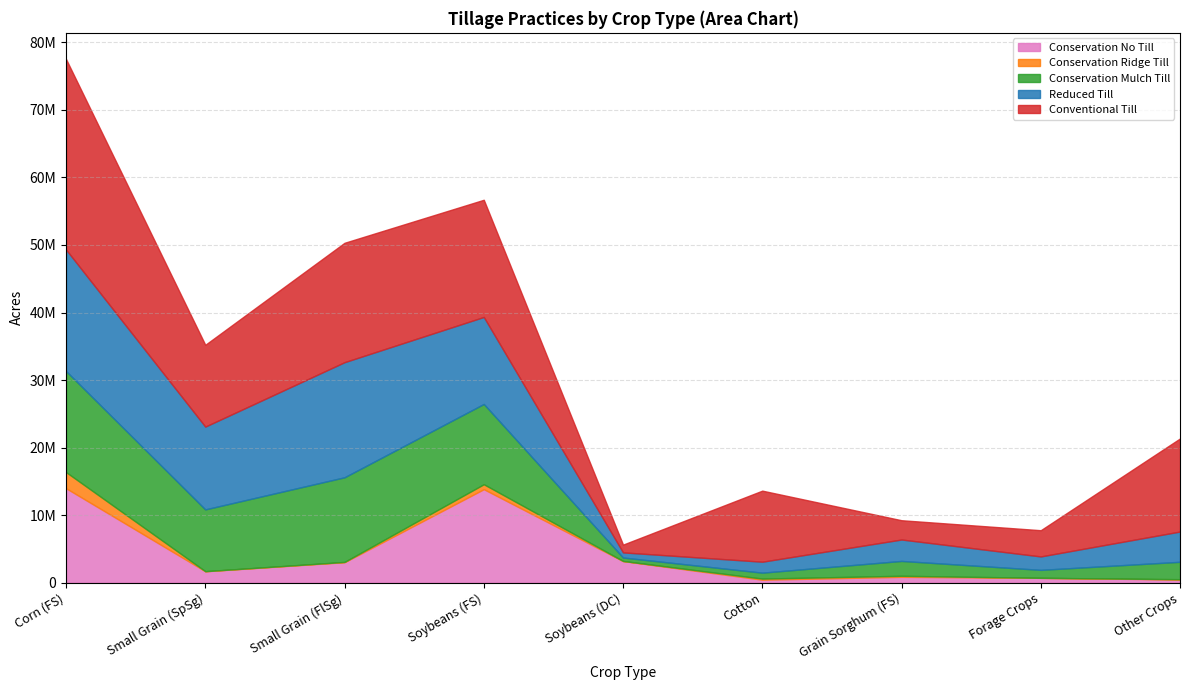

List the series in order of their peak value, lowest first.

conservation_ridge_till, conservation_no_till, conservation_mulch_till, reduced_till, conventional_till